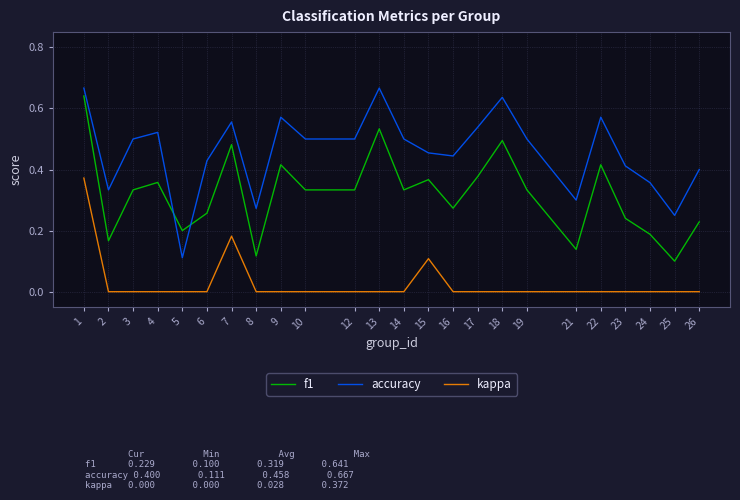

What are all the series names shown in the legend?

f1, accuracy, kappa